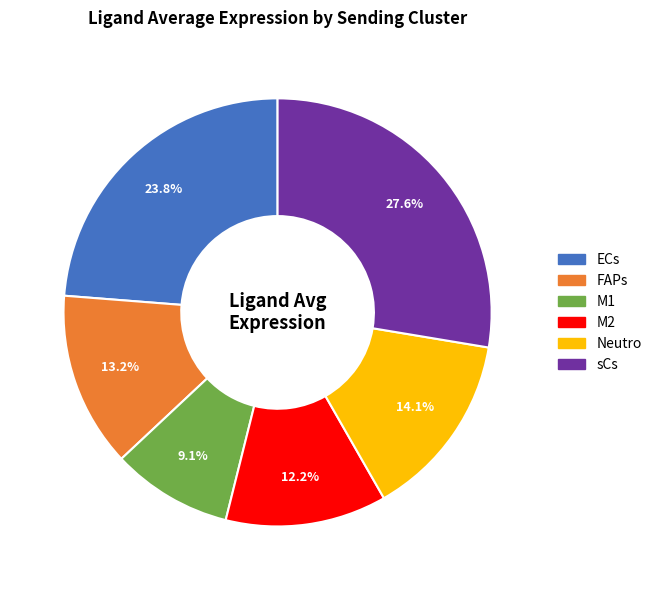

What percentage is the FAPs slice, to the nearest percent?

13%